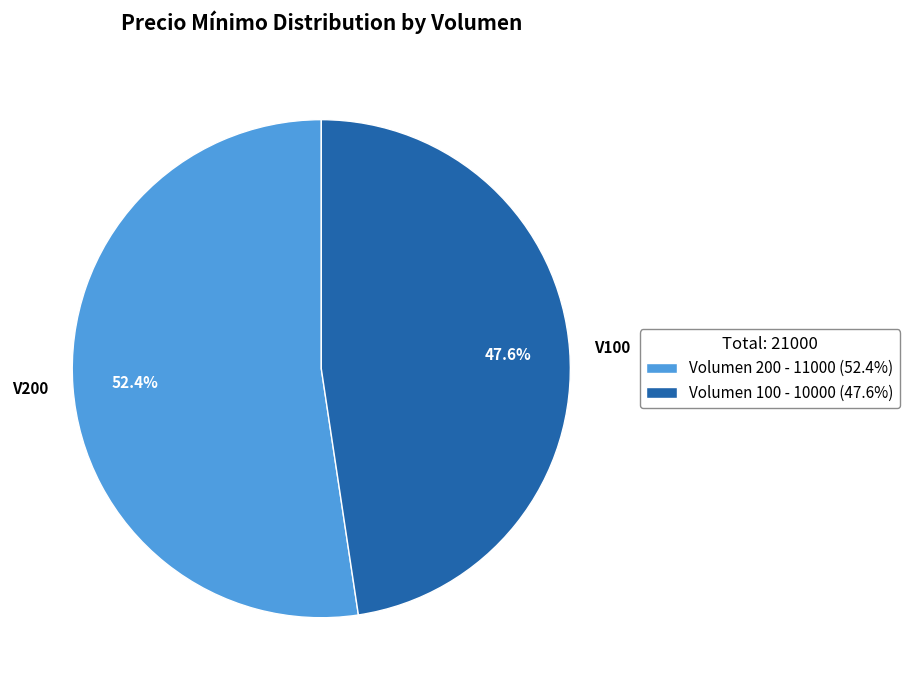

Does Volumen 200 account for over 50% of the chart?

Yes